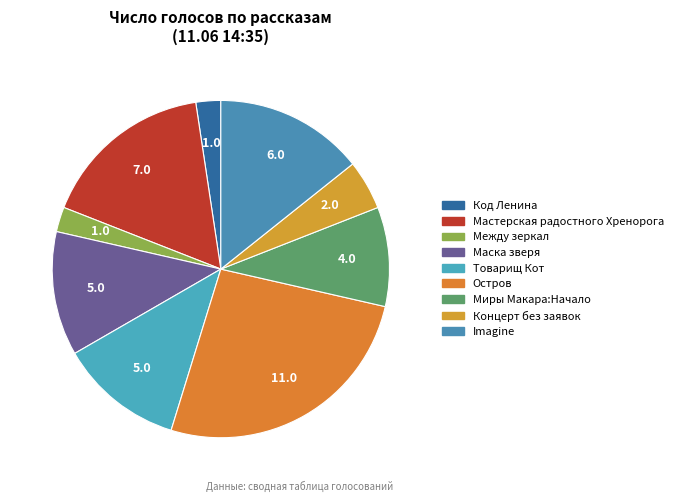

How many slices are in this pie chart?

9